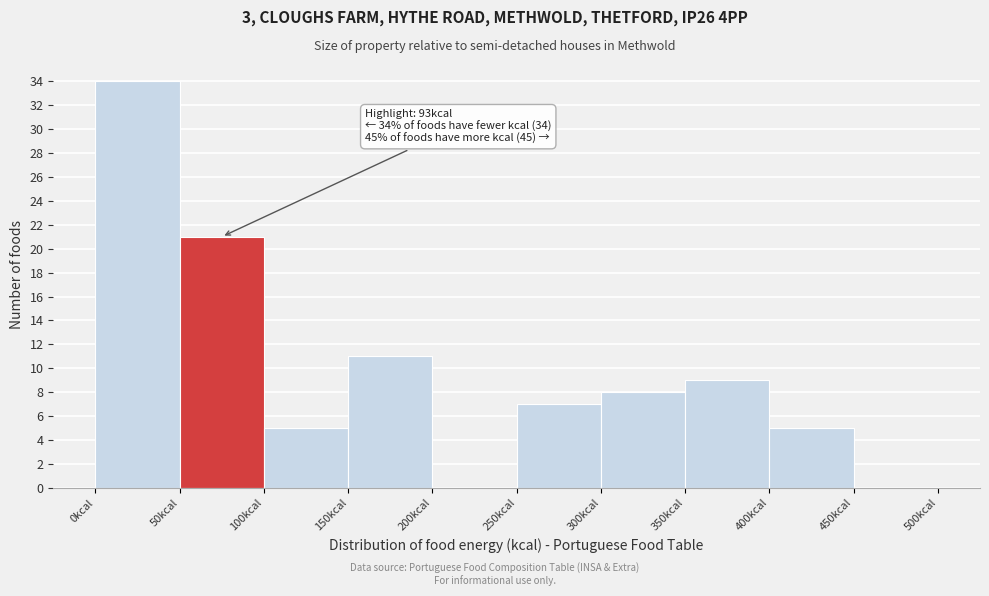

Over which range of the x-axis is the bar tallest?

0 to 50